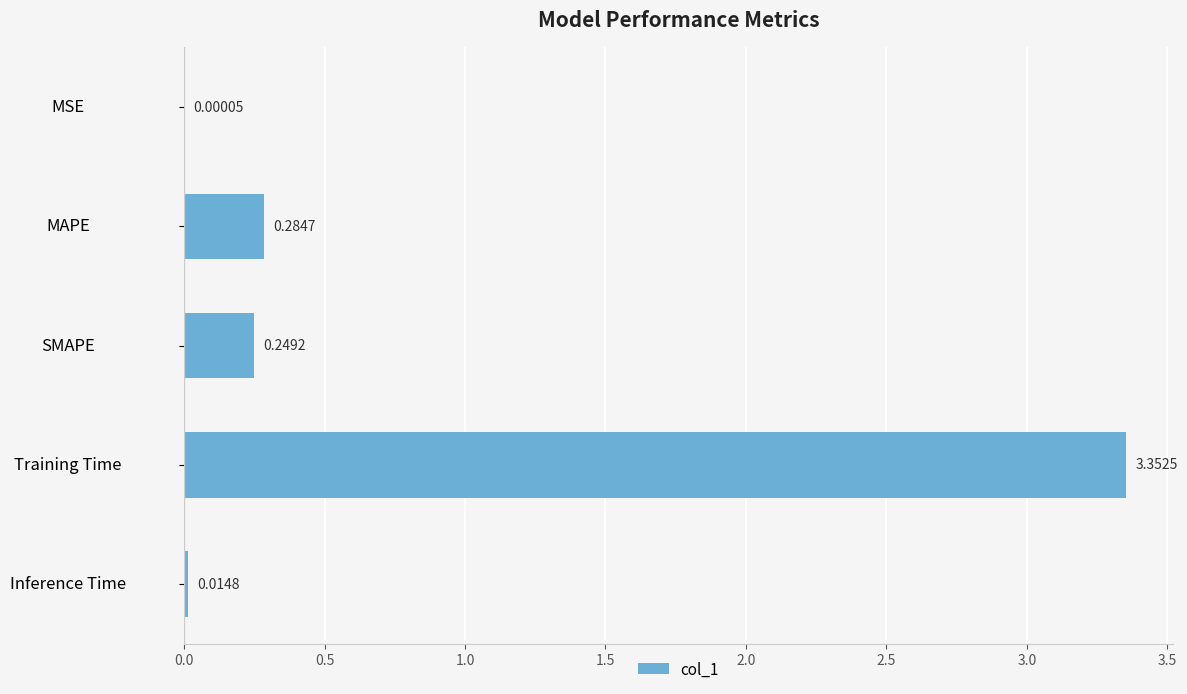

Are the bars horizontal?

Yes